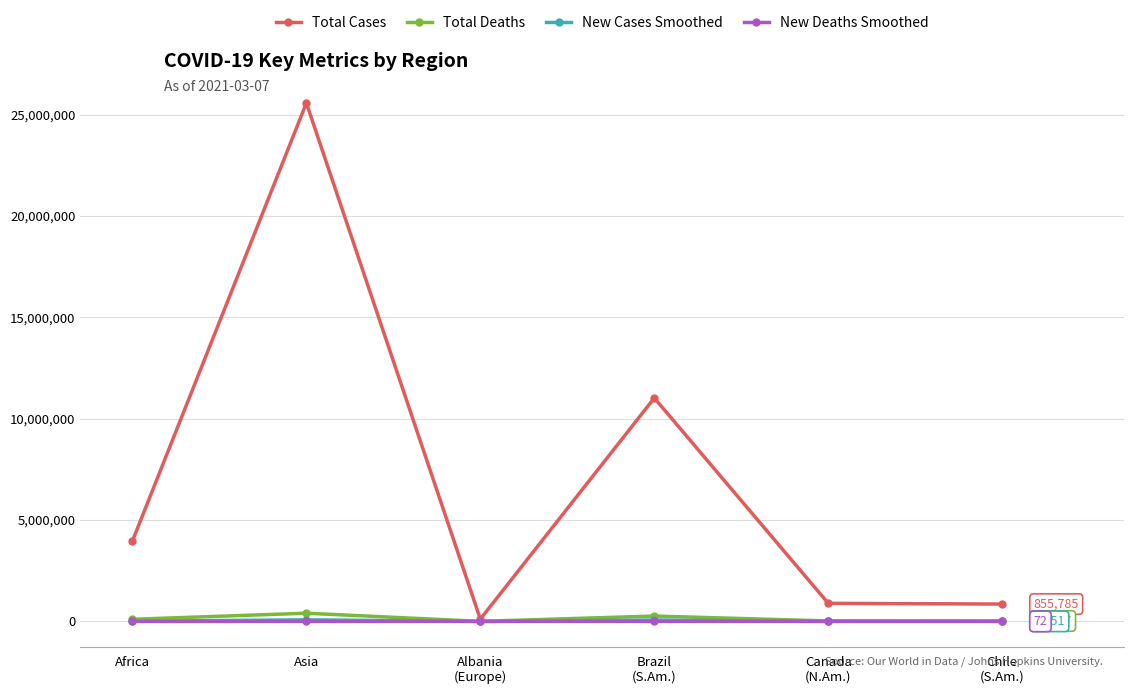

Is this an area chart (filled region under the line)?

No